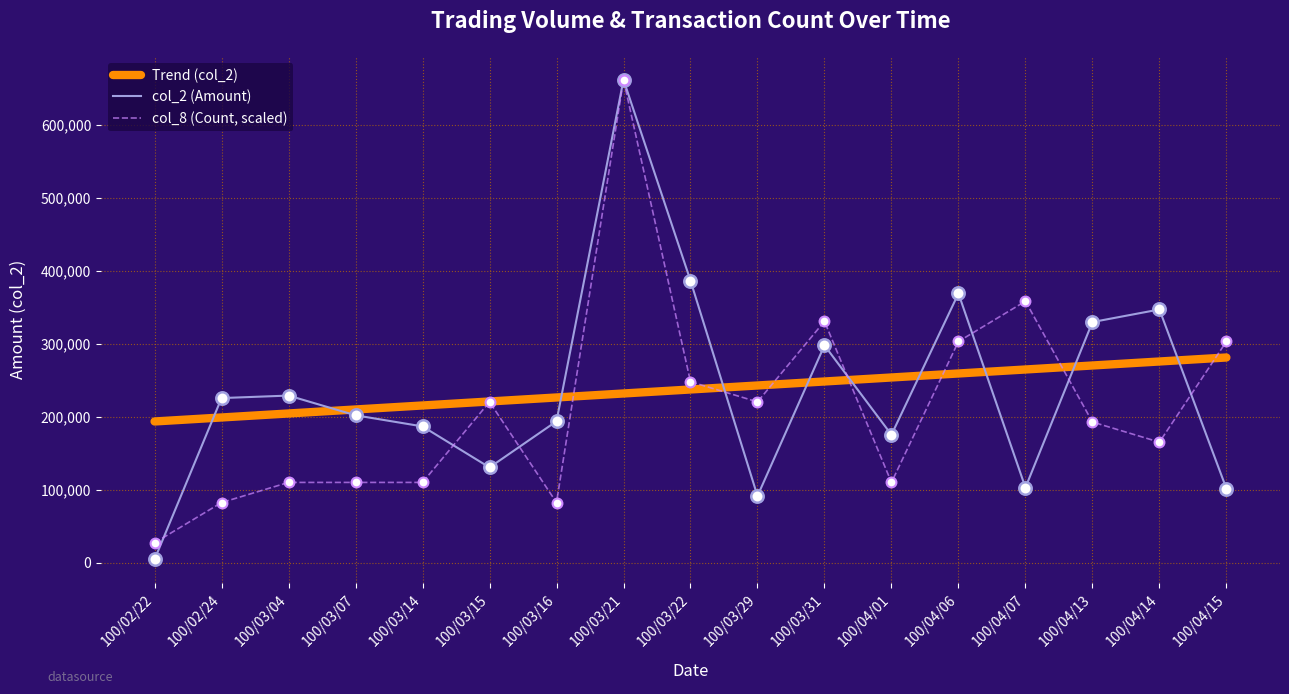

At which category is the sum across all series the highest?

100/03/21